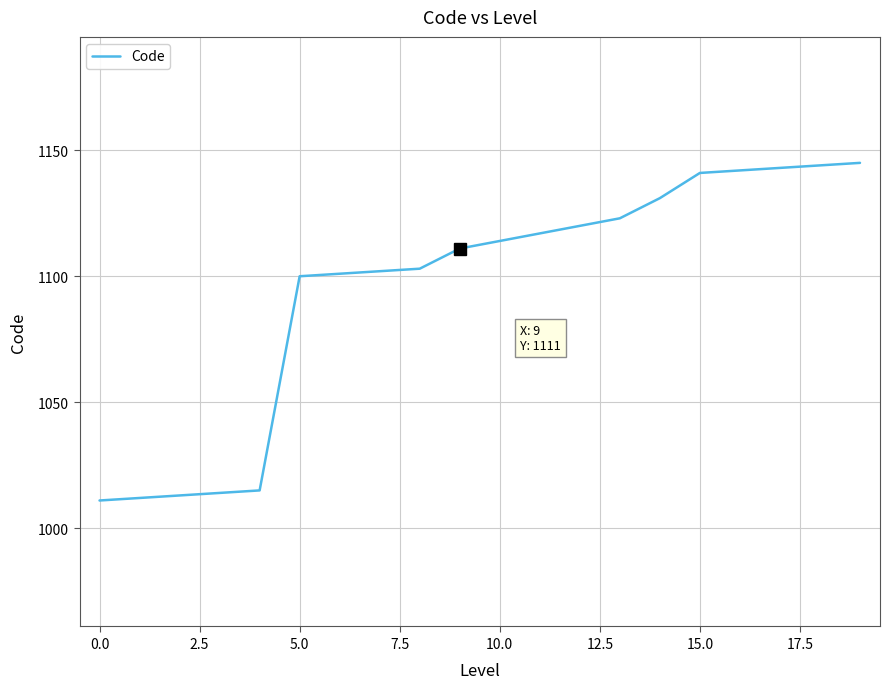

What is the maximum value shown in the chart?

1145